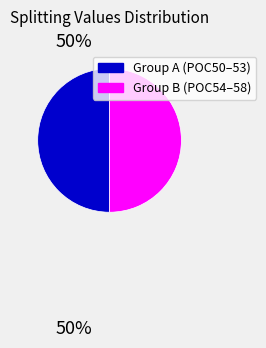

Do Group B (POC54–58) and Group A (POC50–53) together represent more than half of the pie?

Yes